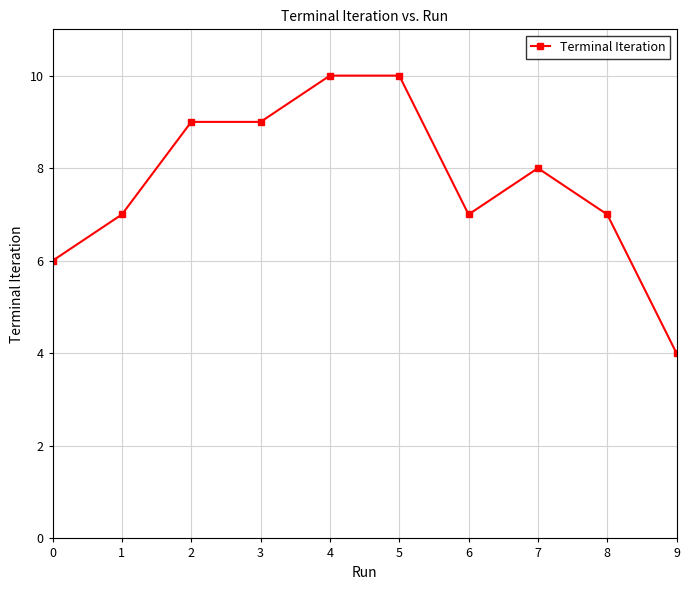

What value does the data have at 2?

9